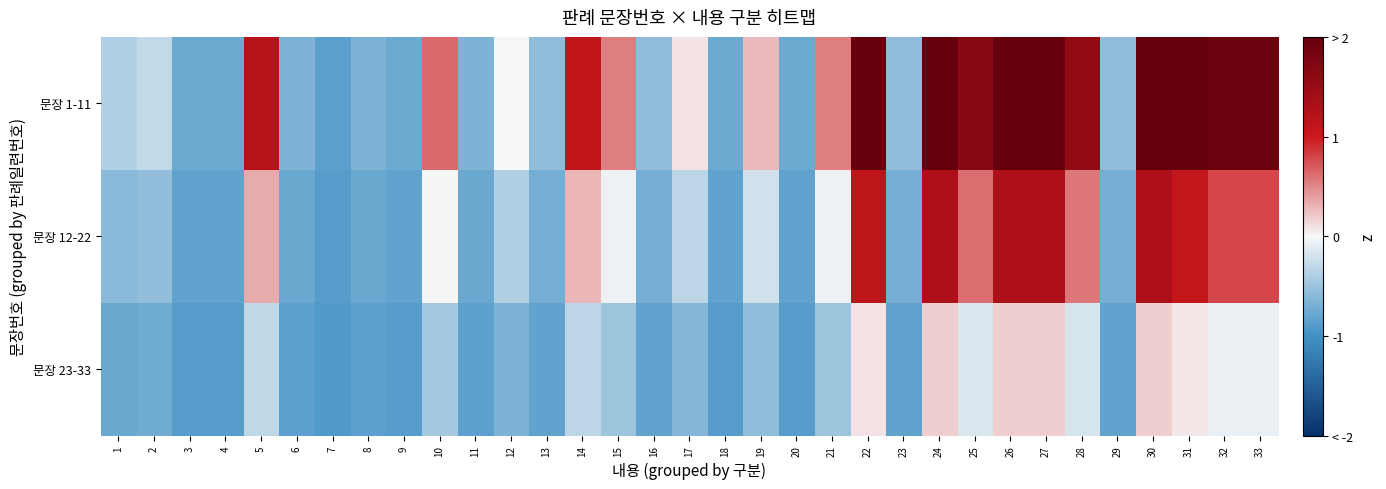

Which label corresponds to the largest value in the chart?

24